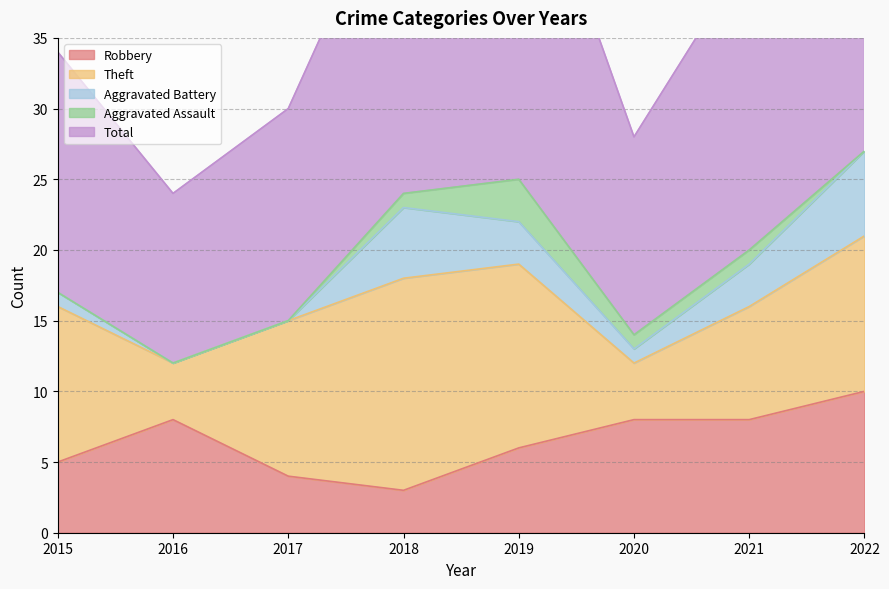

Rank the categories by Aggravated Battery value from highest to lowest.

2022, 2018, 2019, 2021, 2015, 2020, 2016, 2017